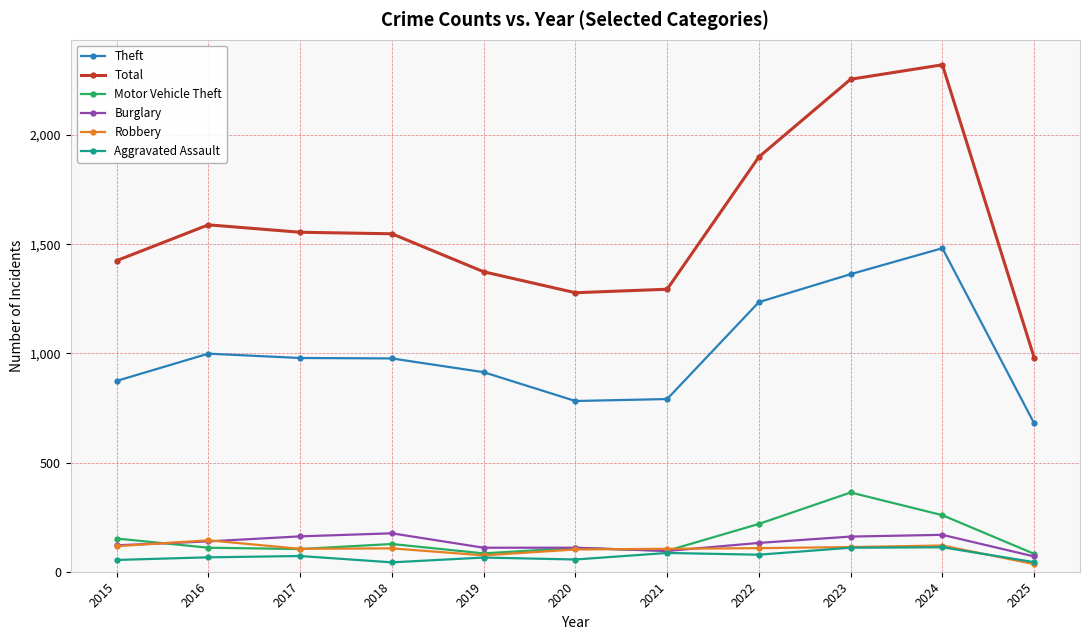

In Theft, how many points are higher than both neighbors (excluding endpoints)?

2